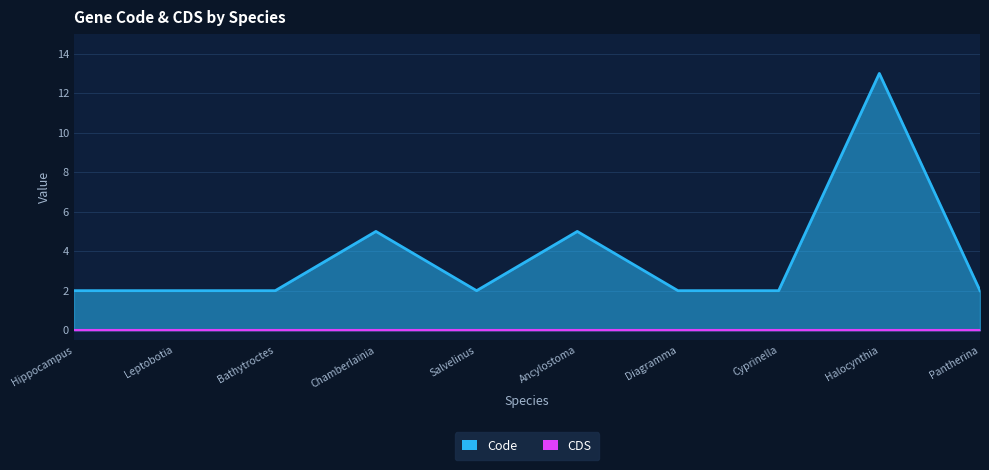

List the labels in order of value, smallest first.

Hippocampus, Leptobotia, Bathytroctes, Salvelinus, Diagramma, Cyprinella, Pantherina, Chamberlainia, Ancylostoma, Halocynthia